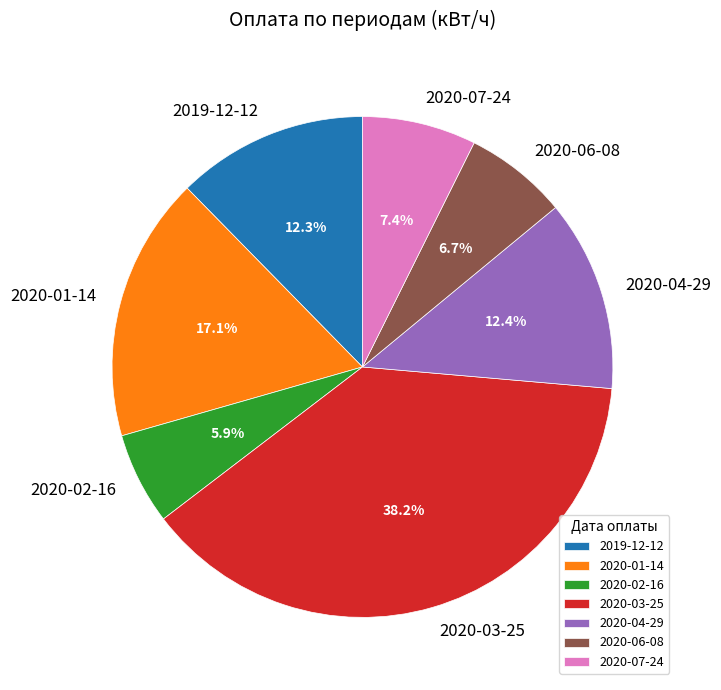

To the nearest percent, what percentage of the pie is 2020-04-29?

12%